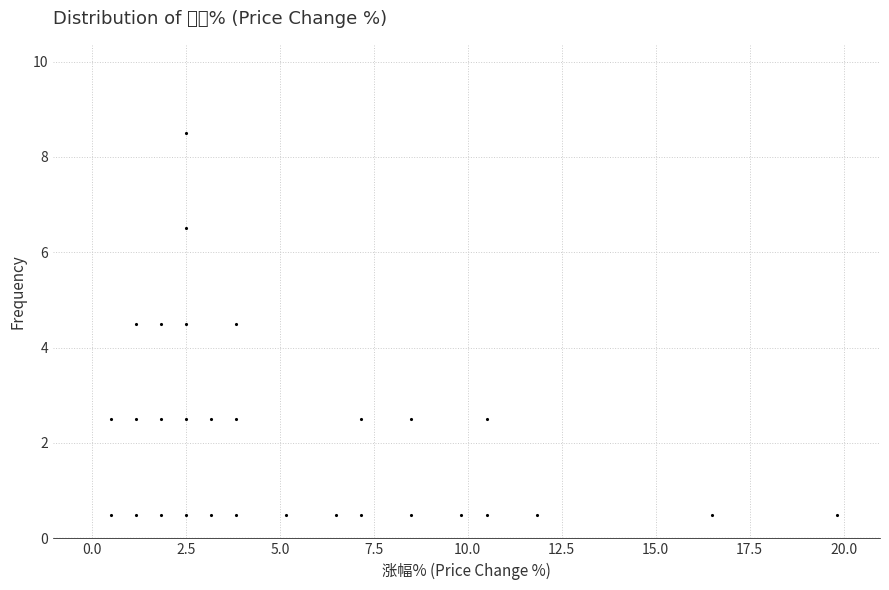

Read against the x-axis, roughly where is the centre of the tallest bar?

2.5